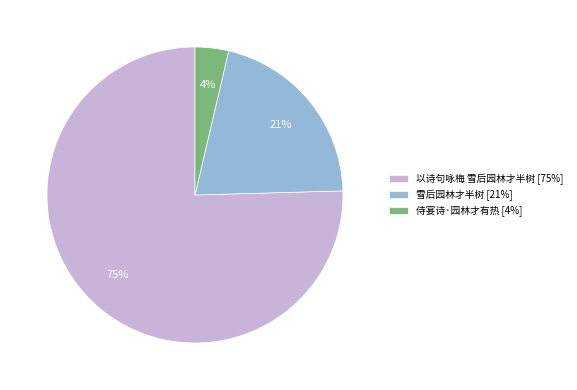

True or false: 以诗句咏梅 雪后园林才半树 accounts for 90% of the total.

False